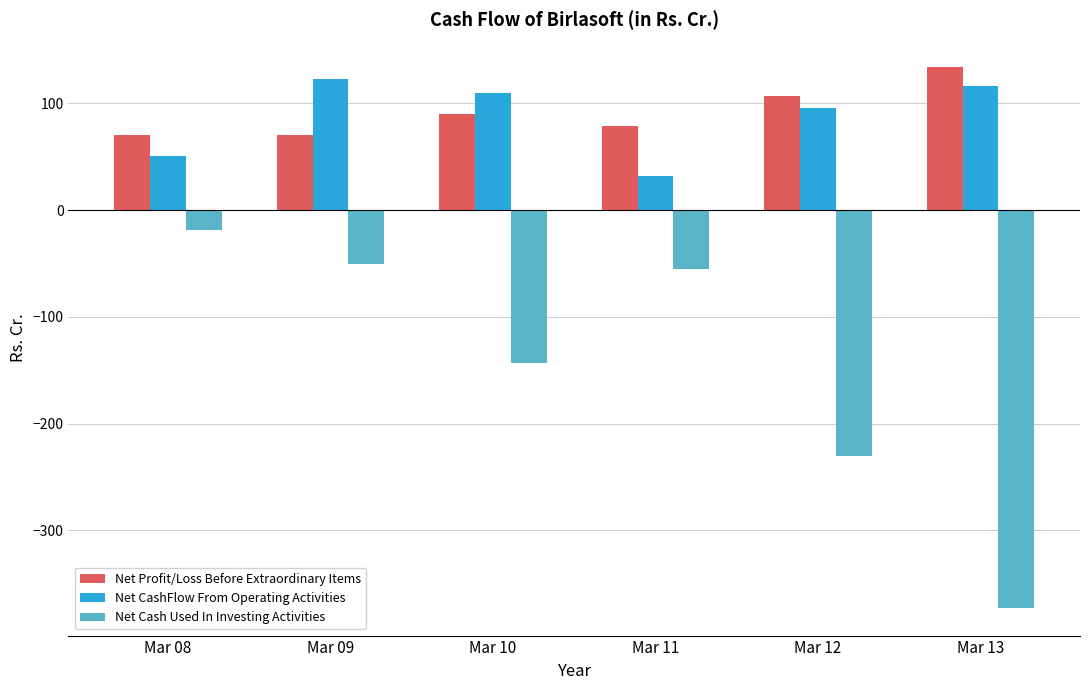

What is the total value across all series at Mar 11?

55.2